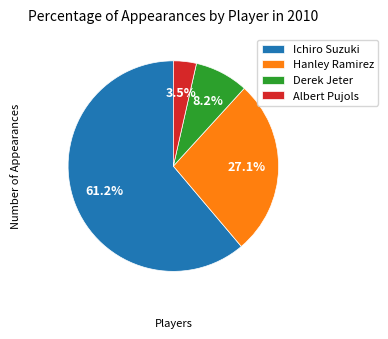

Is it true that Hanley Ramirez is 27% of the pie?

True